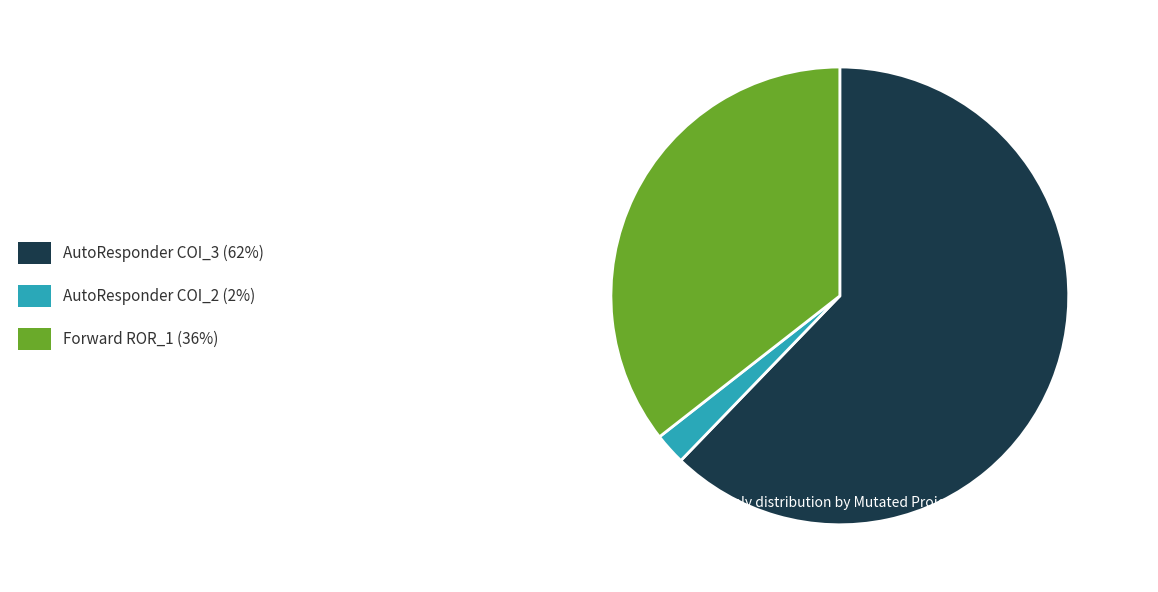

Does any single category account for the majority?

Yes